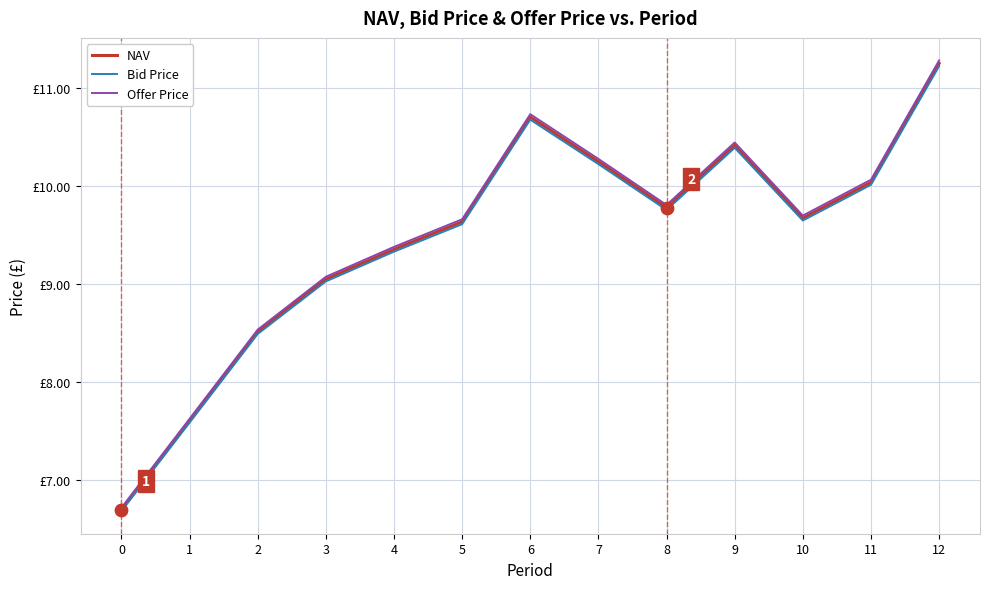

Is the value of NAV at 11 greater than the value of Offer Price at 10?

Yes